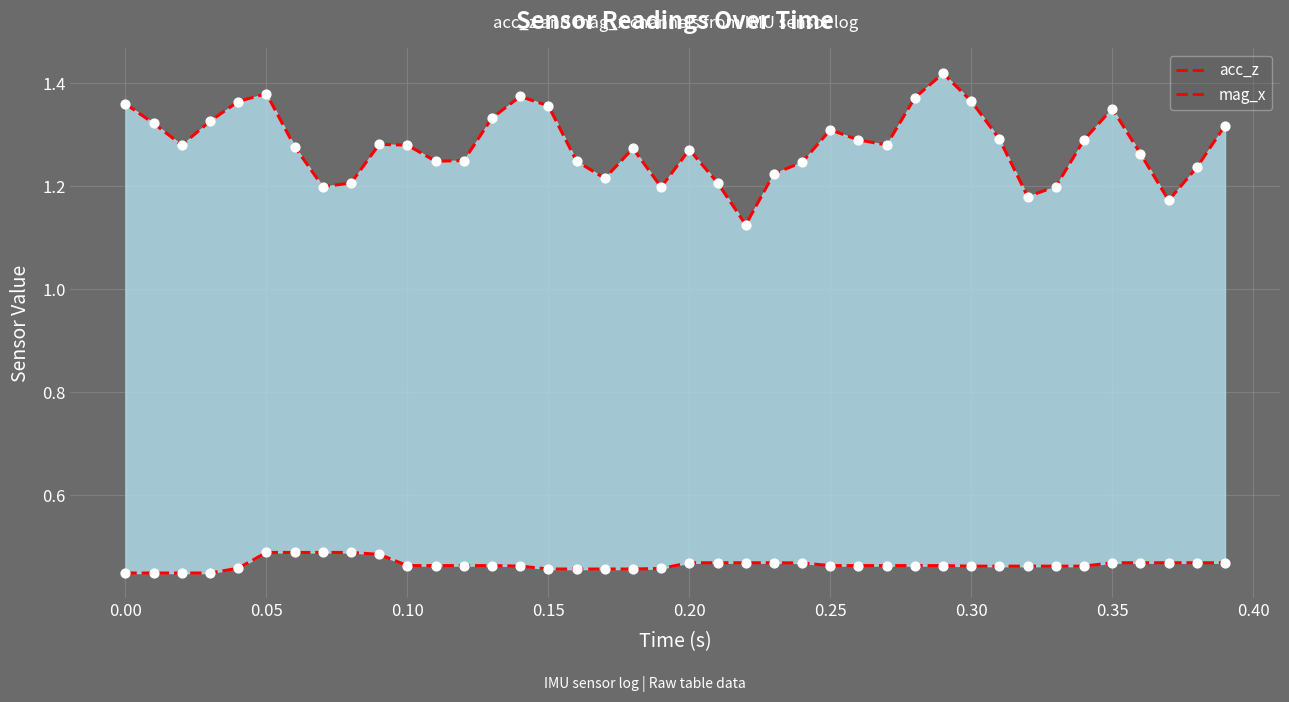

Which series has the largest total across all categories?

acc_z